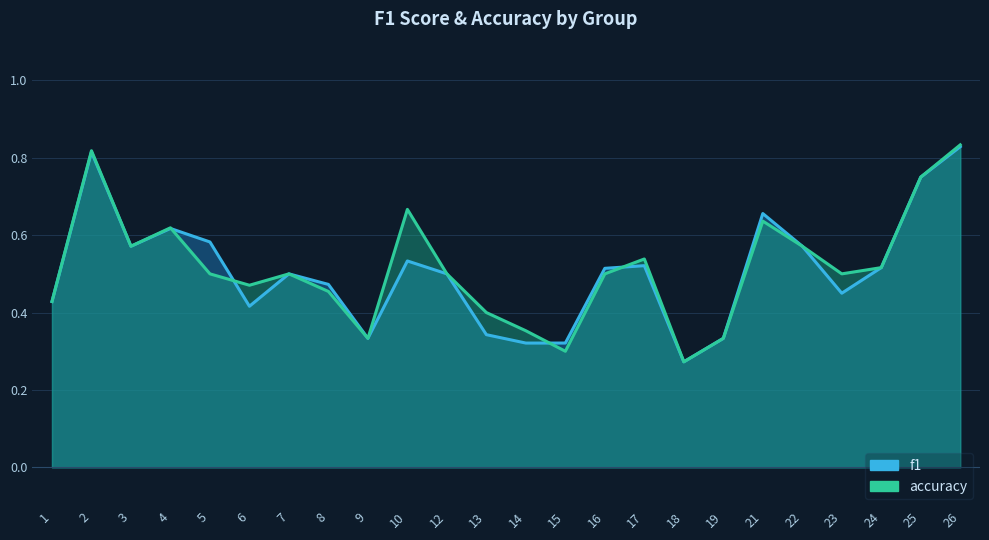

True or false: accuracy and f1 intersect in this chart.

True